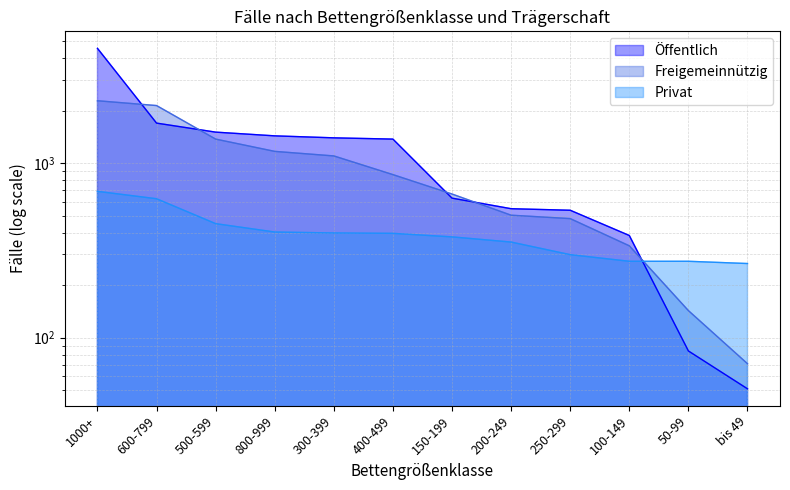

At which category is the sum across all series the highest?

1000+